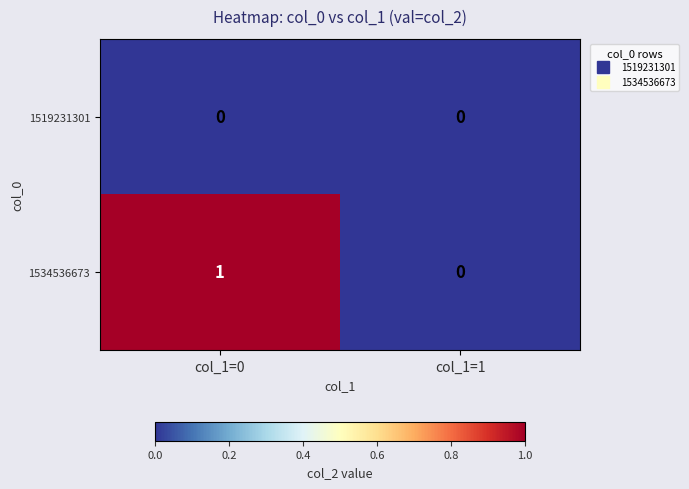

At which category does the chart reach its peak across all series?

col_1=0